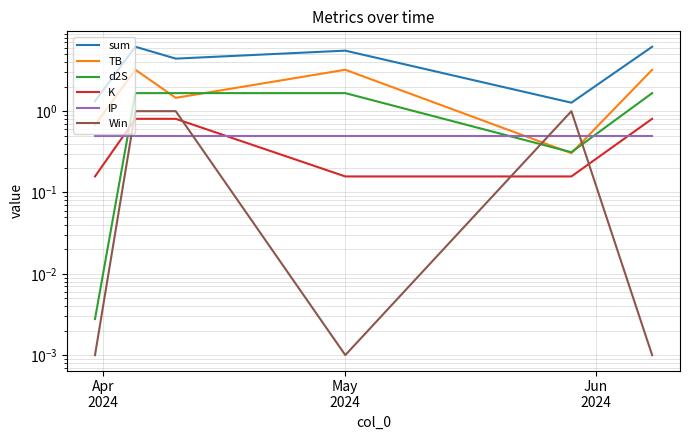

Which series has the largest total across all categories?

sum